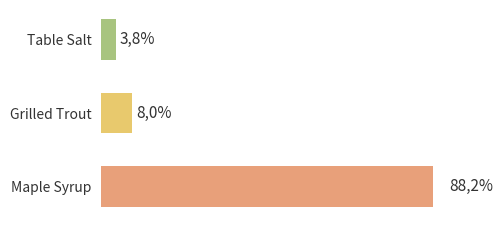

What is the value of the 3rd bar from the left?

88.2